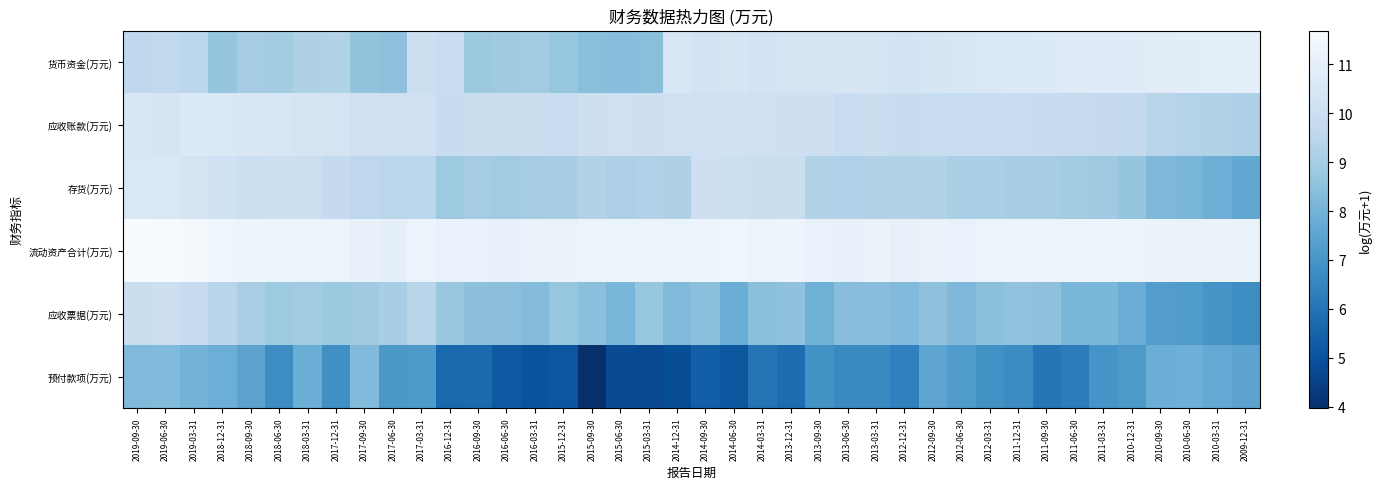

Reading left to right, transcribe all the data shown in this chart.

货币资金(万元): 2019-09-30=9.6	2019-06-30=9.6	2019-03-31=9.6	2018-12-31=8.6	2018-09-30=9.0	2018-06-30=8.9	2018-03-31=9.2	2017-12-31=9.3	2017-09-30=8.6	2017-06-30=8.5	2017-03-31=10.0	2016-12-31=9.9	2016-09-30=8.8	2016-06-30=8.8	2016-03-31=8.9	2015-12-31=8.7	2015-09-30=8.4	2015-06-30=8.4	2015-03-31=8.4	2014-12-31=10.4	2014-09-30=10.3	2014-06-30=10.4	2014-03-31=10.3	2013-12-31=10.3	2013-09-30=10.3	2013-06-30=10.4	2013-03-31=10.4	2012-12-31=10.3	2012-09-30=10.4	2012-06-30=10.5	2012-03-31=10.6	2011-12-31=10.6	2011-09-30=10.7	2011-06-30=10.7	2011-03-31=10.8	2010-12-31=10.8	2010-09-30=10.8	2010-06-30=10.9	2010-03-31=10.9	2009-12-31=11.0
应收账款(万元): 2019-09-30=10.5	2019-06-30=10.4	2019-03-31=10.6	2018-12-31=10.6	2018-09-30=10.5	2018-06-30=10.5	2018-03-31=10.3	2017-12-31=10.3	2017-09-30=10.1	2017-06-30=10.1	2017-03-31=10.1	2016-12-31=9.8	2016-09-30=10.0	2016-06-30=10.0	2016-03-31=10.0	2015-12-31=9.9	2015-09-30=10.0	2015-06-30=10.1	2015-03-31=10.0	2014-12-31=10.1	2014-09-30=10.1	2014-06-30=10.1	2014-03-31=10.1	2013-12-31=10.0	2013-09-30=10.0	2013-06-30=9.9	2013-03-31=10.0	2012-12-31=9.8	2012-09-30=9.9	2012-06-30=9.9	2012-03-31=9.9	2011-12-31=9.9	2011-09-30=9.9	2011-06-30=9.8	2011-03-31=9.7	2010-12-31=9.7	2010-09-30=9.4	2010-06-30=9.3	2010-03-31=9.3	2009-12-31=9.2
存货(万元): 2019-09-30=10.6	2019-06-30=10.6	2019-03-31=10.3	2018-12-31=10.1	2018-09-30=10.0	2018-06-30=10.0	2018-03-31=10.0	2017-12-31=9.7	2017-09-30=9.6	2017-06-30=9.5	2017-03-31=9.5	2016-12-31=8.8	2016-09-30=9.0	2016-06-30=8.9	2016-03-31=9.0	2015-12-31=9.1	2015-09-30=9.3	2015-06-30=9.2	2015-03-31=9.2	2014-12-31=9.2	2014-09-30=10.0	2014-06-30=10.0	2014-03-31=10.0	2013-12-31=10.0	2013-09-30=9.3	2013-06-30=9.2	2013-03-31=9.3	2012-12-31=9.3	2012-09-30=9.3	2012-06-30=9.1	2012-03-31=9.1	2011-12-31=9.0	2011-09-30=9.0	2011-06-30=8.9	2011-03-31=8.8	2010-12-31=8.6	2010-09-30=8.2	2010-06-30=8.1	2010-03-31=7.9	2009-12-31=7.6
流动资产合计(万元): 2019-09-30=11.7	2019-06-30=11.7	2019-03-31=11.6	2018-12-31=11.4	2018-09-30=11.3	2018-06-30=11.3	2018-03-31=11.3	2017-12-31=11.2	2017-09-30=11.1	2017-06-30=11.0	2017-03-31=11.2	2016-12-31=11.2	2016-09-30=11.2	2016-06-30=11.1	2016-03-31=11.2	2015-12-31=11.2	2015-09-30=11.2	2015-06-30=11.2	2015-03-31=11.2	2014-12-31=11.2	2014-09-30=11.3	2014-06-30=11.3	2014-03-31=11.3	2013-12-31=11.3	2013-09-30=11.2	2013-06-30=11.1	2013-03-31=11.2	2012-12-31=11.1	2012-09-30=11.2	2012-06-30=11.2	2012-03-31=11.2	2011-12-31=11.3	2011-09-30=11.2	2011-06-30=11.3	2011-03-31=11.2	2010-12-31=11.2	2010-09-30=11.2	2010-06-30=11.2	2010-03-31=11.2	2009-12-31=11.2
应收票据(万元): 2019-09-30=10.0	2019-06-30=10.1	2019-03-31=9.8	2018-12-31=9.4	2018-09-30=9.1	2018-06-30=8.8	2018-03-31=8.9	2017-12-31=8.8	2017-09-30=8.9	2017-06-30=9.0	2017-03-31=9.4	2016-12-31=8.7	2016-09-30=8.5	2016-06-30=8.5	2016-03-31=8.3	2015-12-31=8.7	2015-09-30=8.5	2015-06-30=8.1	2015-03-31=8.7	2014-12-31=8.3	2014-09-30=8.5	2014-06-30=7.8	2014-03-31=8.5	2013-12-31=8.5	2013-09-30=7.9	2013-06-30=8.4	2013-03-31=8.4	2012-12-31=8.3	2012-09-30=8.5	2012-06-30=8.2	2012-03-31=8.4	2011-12-31=8.6	2011-09-30=8.5	2011-06-30=8.1	2011-03-31=8.2	2010-12-31=7.8	2010-09-30=7.3	2010-06-30=7.2	2010-03-31=7.0	2009-12-31=6.7
预付款项(万元): 2019-09-30=8.2	2019-06-30=8.3	2019-03-31=8.0	2018-12-31=7.8	2018-09-30=7.5	2018-06-30=6.7	2018-03-31=7.8	2017-12-31=6.8	2017-09-30=8.3	2017-06-30=7.1	2017-03-31=7.1	2016-12-31=5.7	2016-09-30=5.7	2016-06-30=5.2	2016-03-31=5.0	2015-12-31=5.1	2015-09-30=4.0	2015-06-30=4.8	2015-03-31=4.7	2014-12-31=4.9	2014-09-30=5.4	2014-06-30=5.1	2014-03-31=6.0	2013-12-31=5.8	2013-09-30=6.9	2013-06-30=6.6	2013-03-31=6.6	2012-12-31=6.4	2012-09-30=7.6	2012-06-30=7.2	2012-03-31=6.8	2011-12-31=6.7	2011-09-30=6.0	2011-06-30=6.2	2011-03-31=7.0	2010-12-31=7.1	2010-09-30=7.8	2010-06-30=7.9	2010-03-31=7.7	2009-12-31=7.5